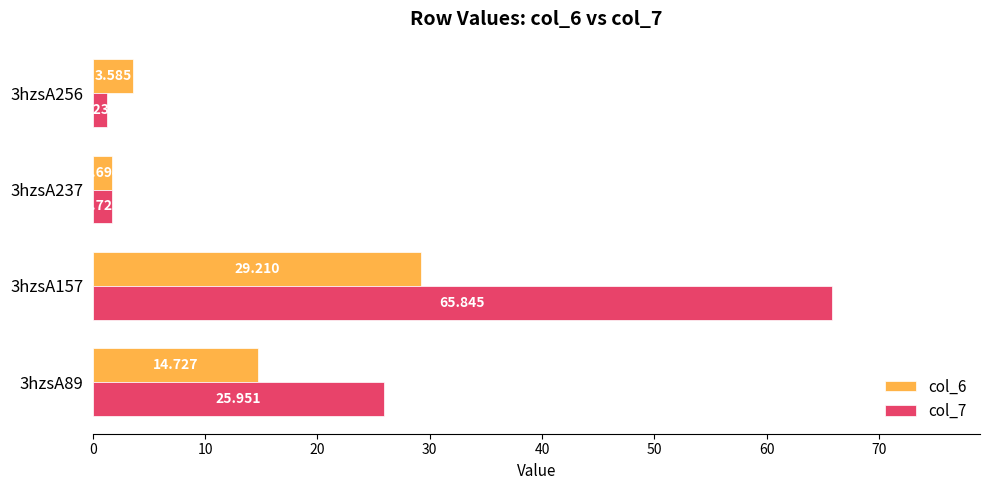

Is the value of col_6 at 3hzsA157 greater than the value of col_7 at 3hzsA237?

Yes